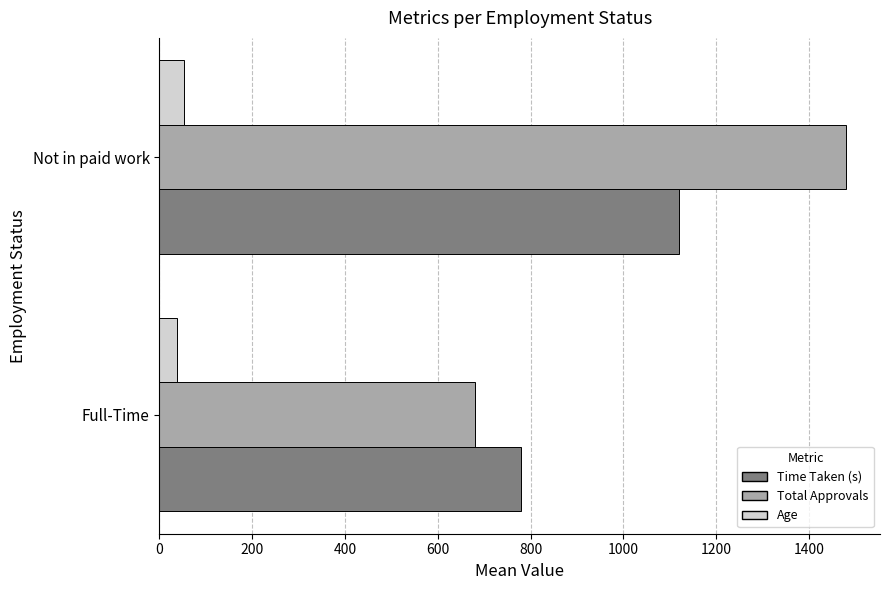

How many categories are shown in the chart?

2